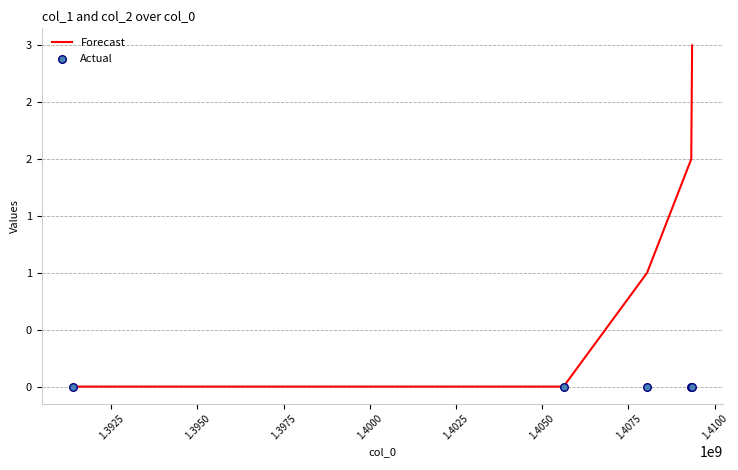

Which series has the widest spread of Y values?

Forecast